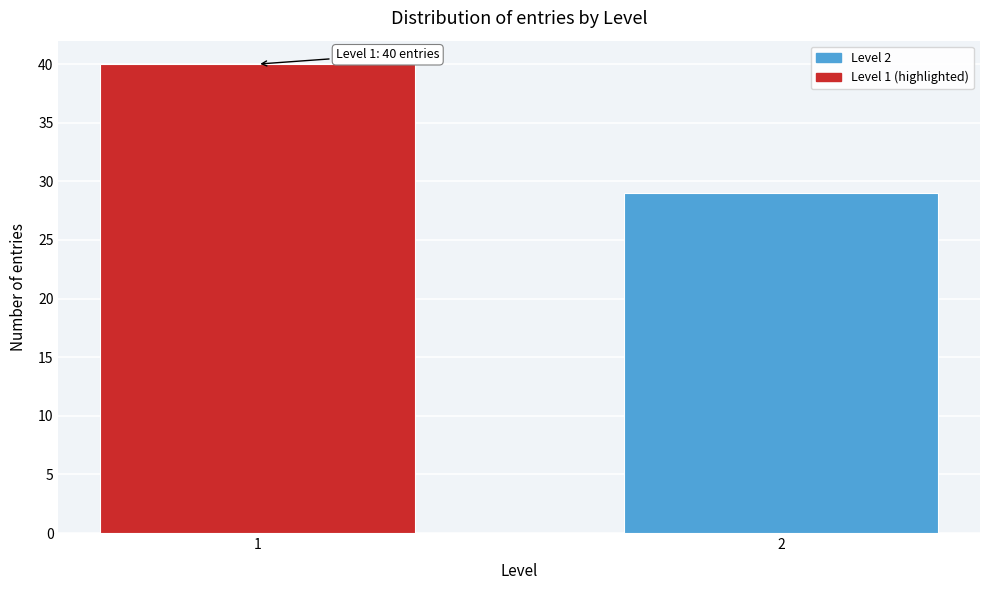

Reading left to right, transcribe all the data shown in this chart.

40	29